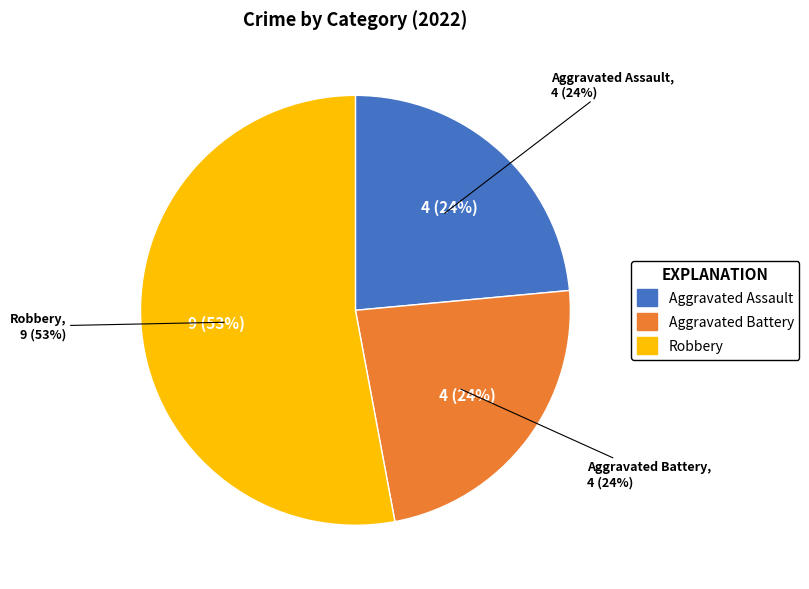

The Aggravated Battery slice represents 37% of the pie. True or false?

False